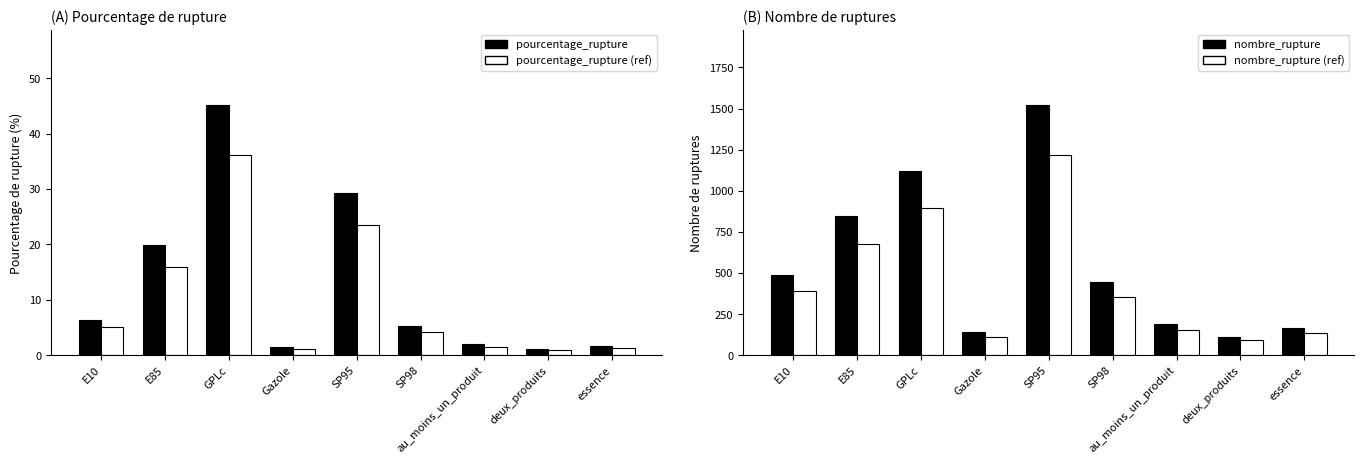

At which category is the sum across all series the highest?

SP95